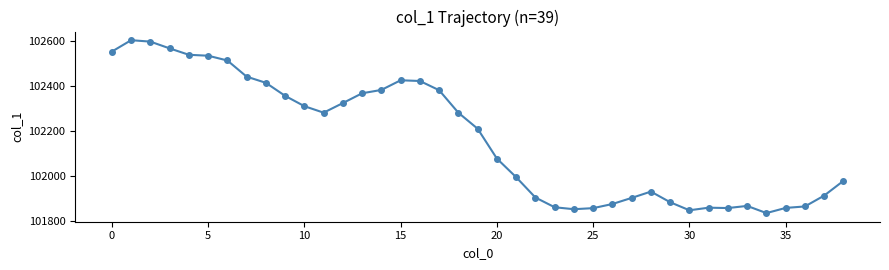

What is the greatest value displayed?

102603.8